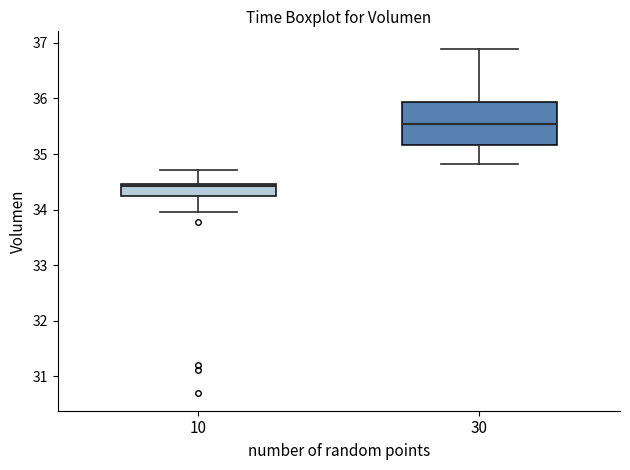

Where does the median line of the box at x = 30 sit on the y-axis? The values are not printed on the chart, so give them approximately, as read against the axis.

35.5